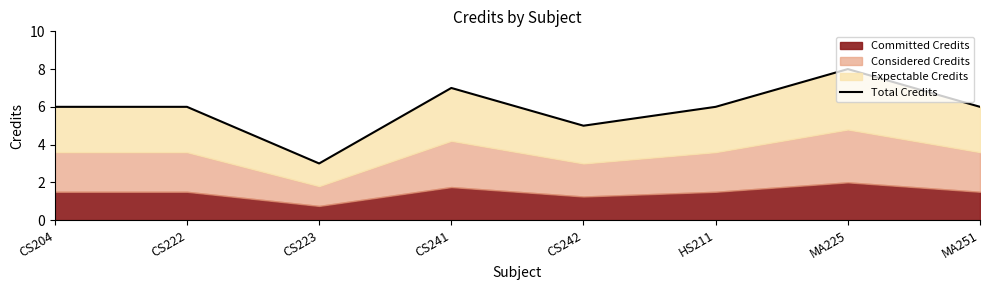

How many data points are less than 6?

2